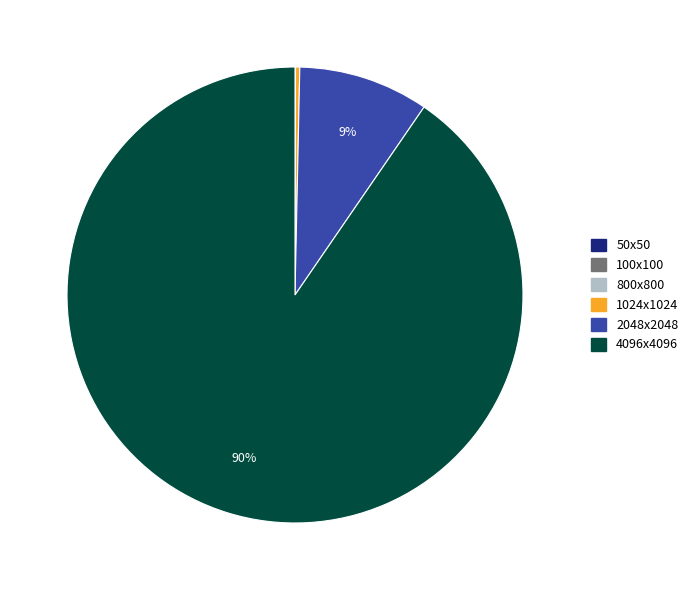

Does 1024x1024 represent more than half of the total?

No